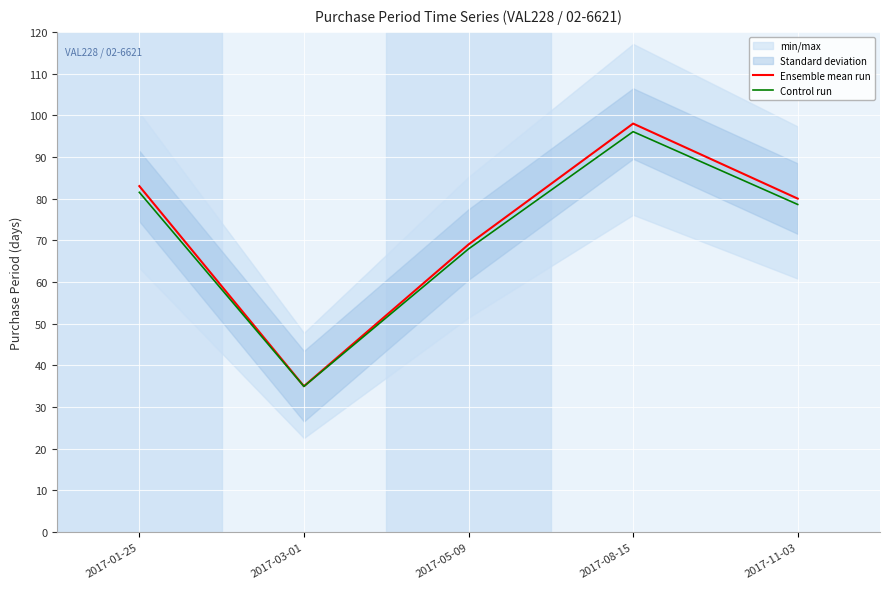

What is the spread (max minus min) of values at 2017-05-09?

1.1